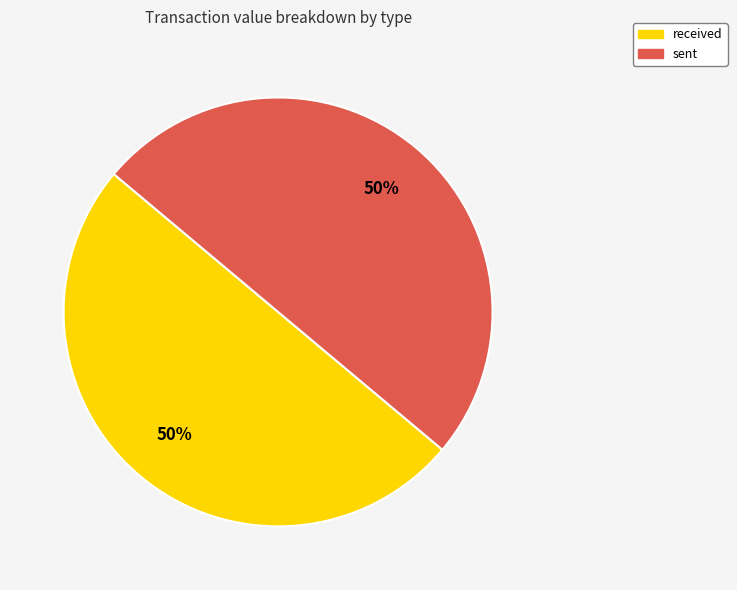

The received slice represents 50% of the pie. True or false?

True